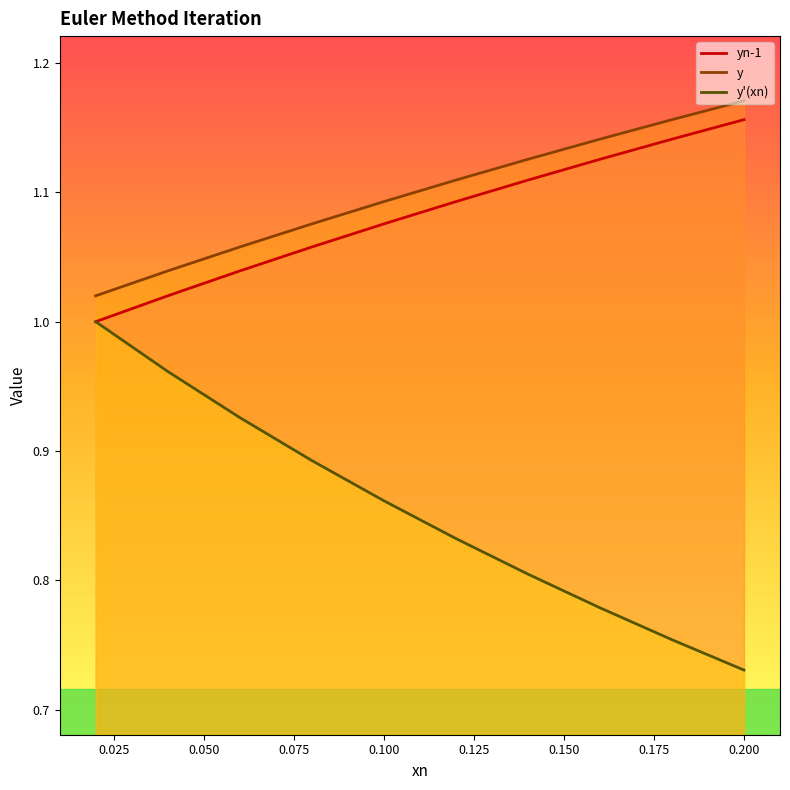

At how many categories does at least one series exceed 1?

10